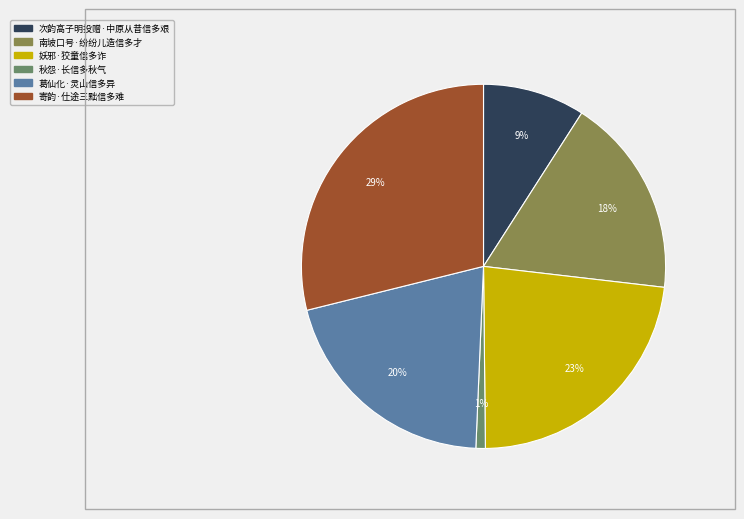

To the nearest percent, what is the combined percentage of 葛仙化·灵山信多异 and 寄韵·仕途三黜信多难?

49%